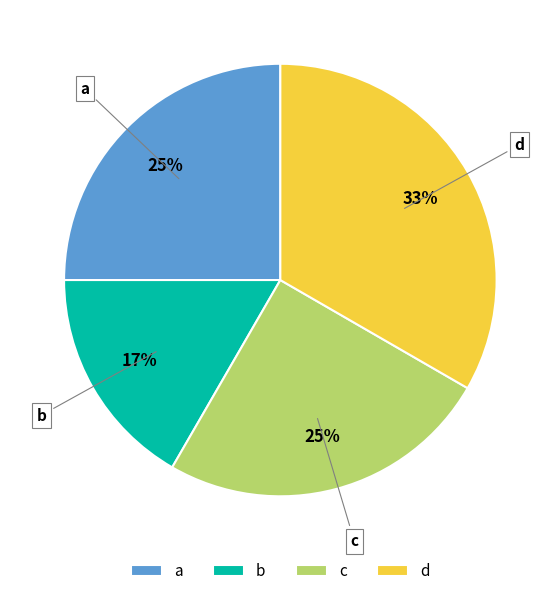

How many segments does this pie chart have?

4